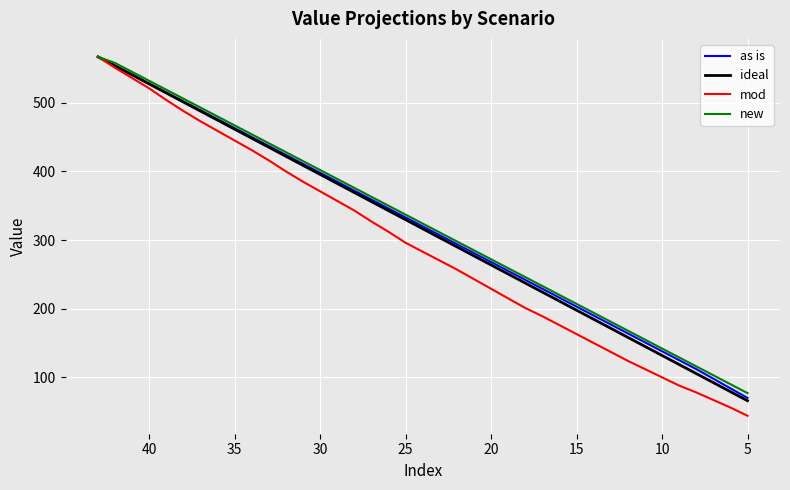

Rank the series at 23 from highest to lowest value.

new, as is, ideal, mod